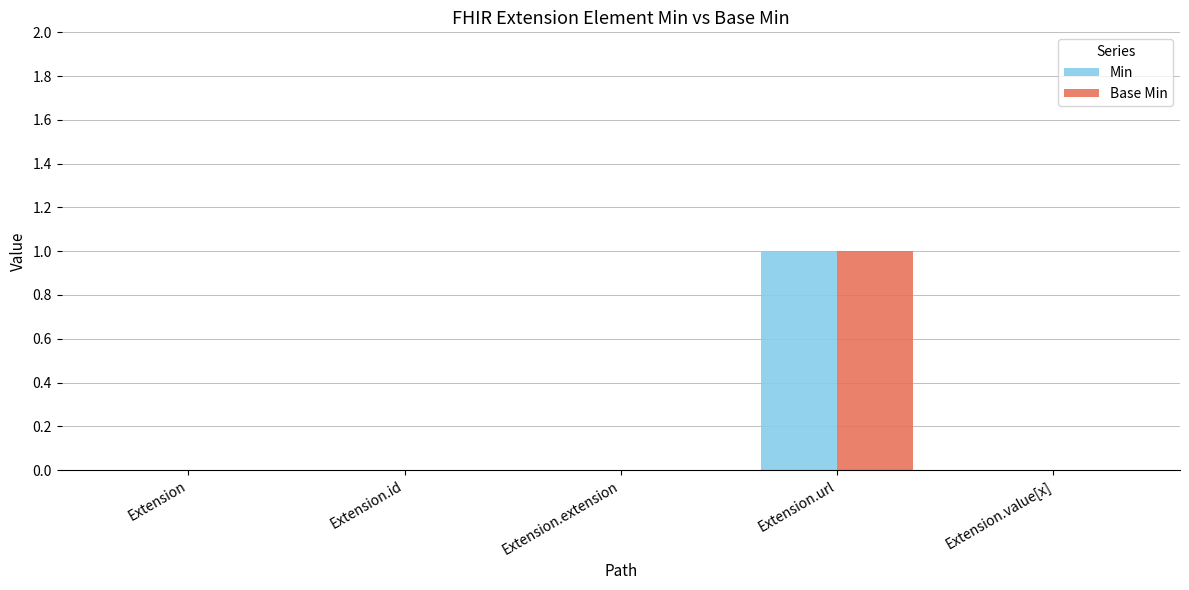

At which category is the sum across all series the highest?

Extension.url